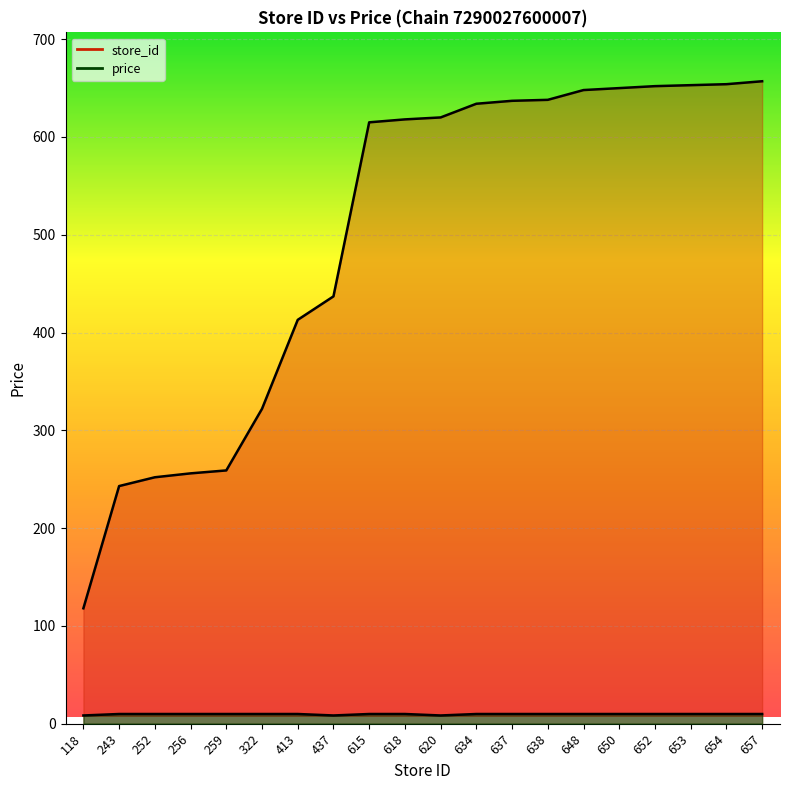

Which category has the highest value across all series?

657